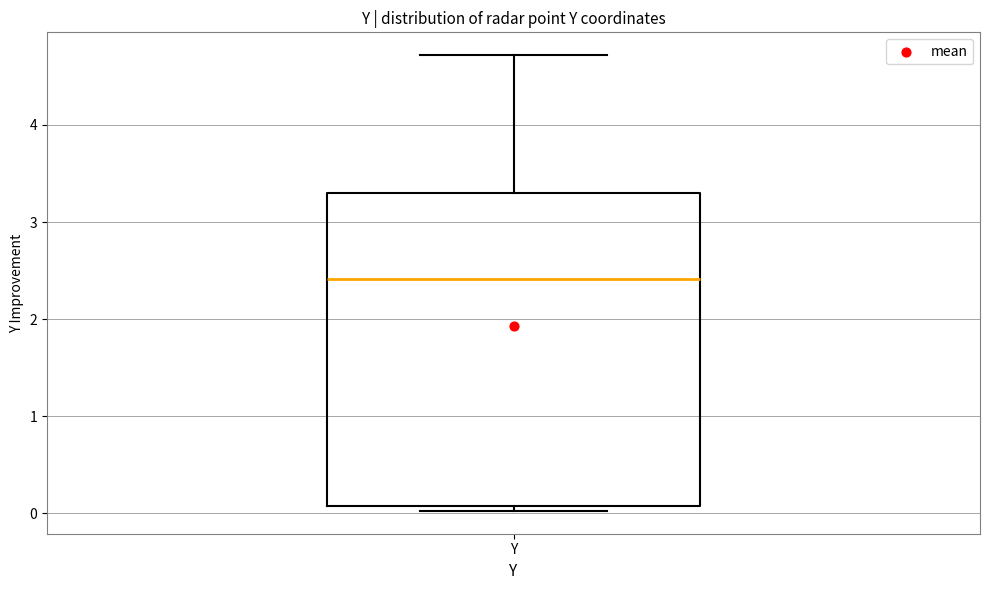

Where does the upper whisker of the box for Y end on the y-axis? The values are not printed on the chart, so give them approximately, as read against the axis.

4.7